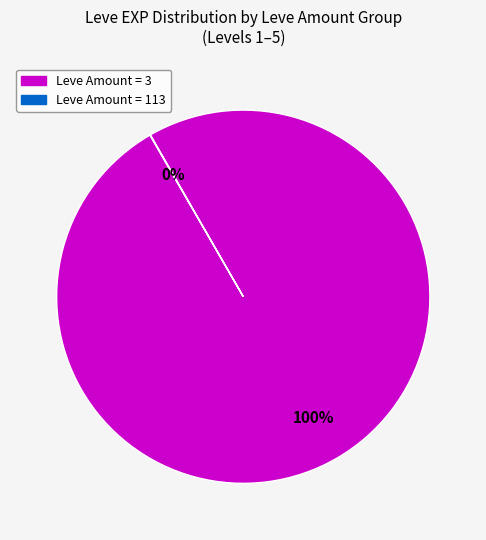

Is there any slice that represents more than half of the pie?

Yes